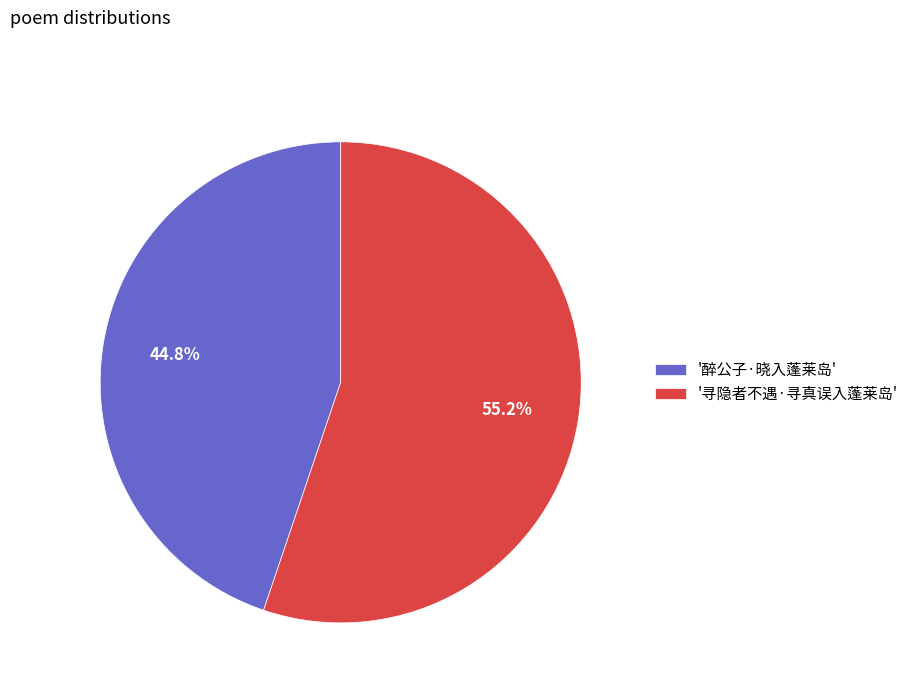

What is the total percentage of '醉公子·晓入蓬莱岛' and '寻隐者不遇·寻真误入蓬莱岛'?

100.0%